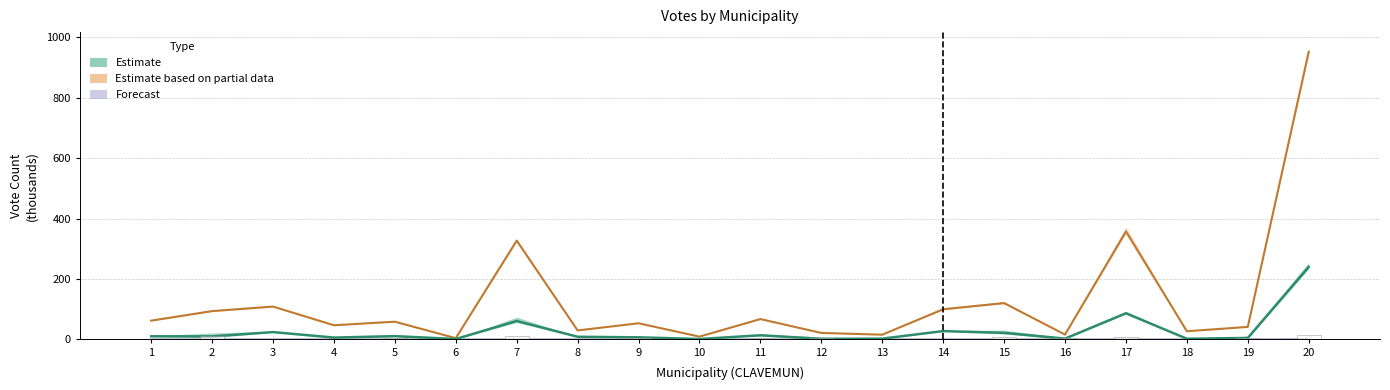

True or false: LN has a value of 3.6 at 13.

False